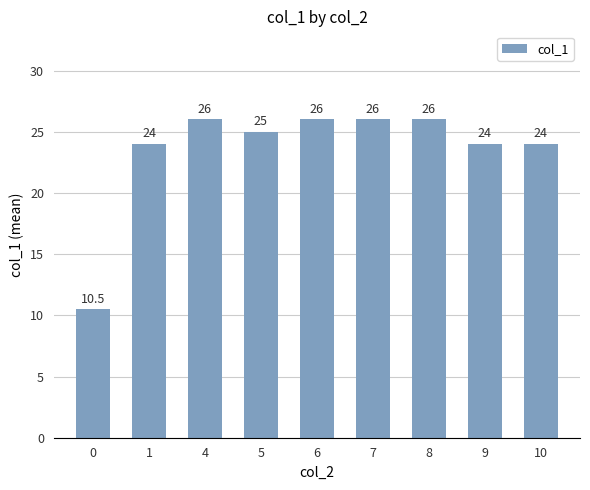

True or false: the data shows 26.0 at 6.

True